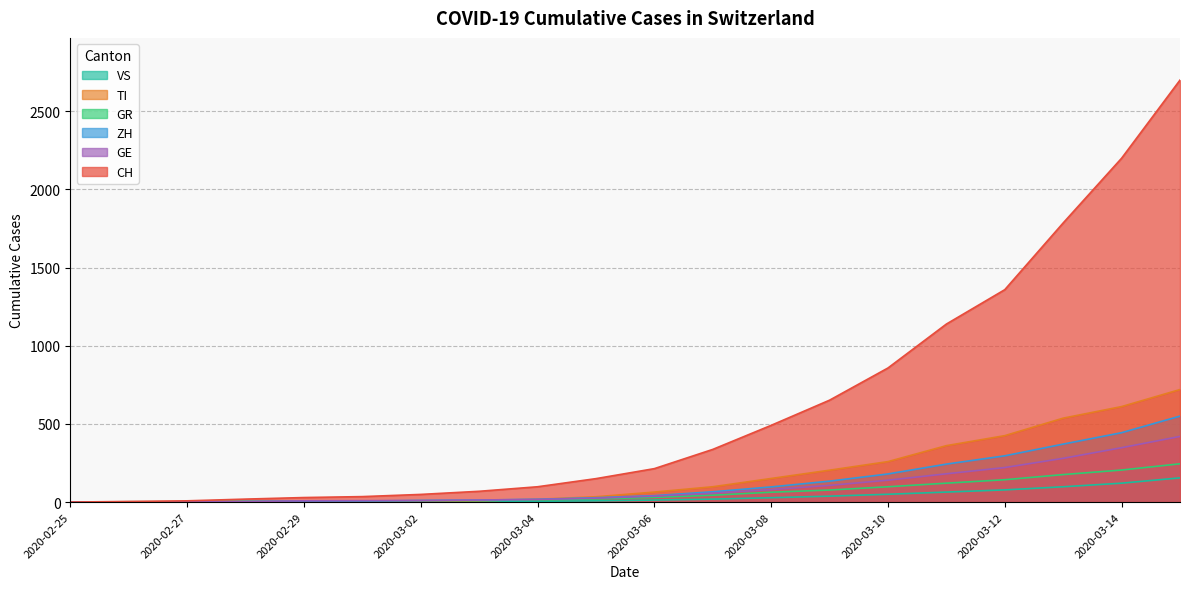

True or false: VS has more than 1 interior local peaks.

False